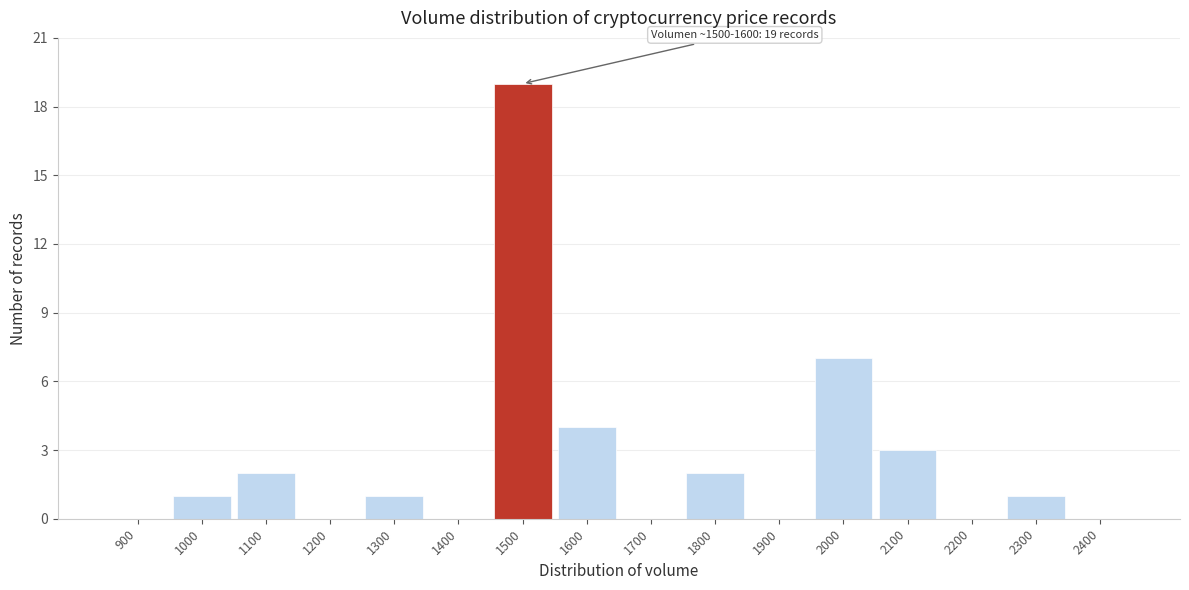

Reading left to right, list all the values displayed in this chart.

900=0	1000=1	1100=2	1200=0	1300=1	1400=0	1500=19	1600=4	1700=0	1800=2	1900=0	2000=7	2100=3	2200=0	2300=1	2400=0